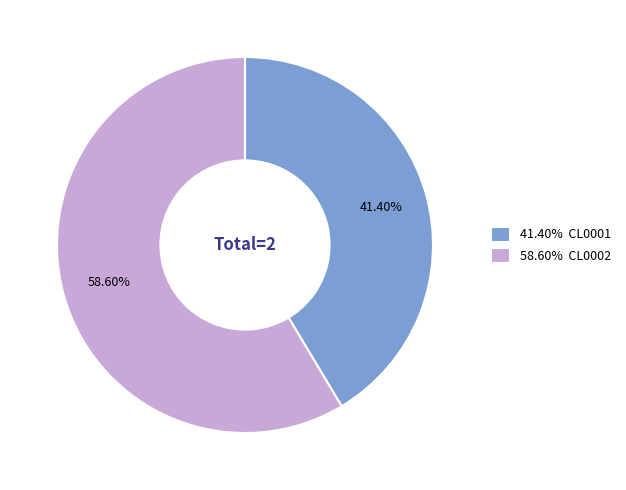

Rank the categories by value from highest to lowest.

58.60% CL0002, 41.40% CL0001